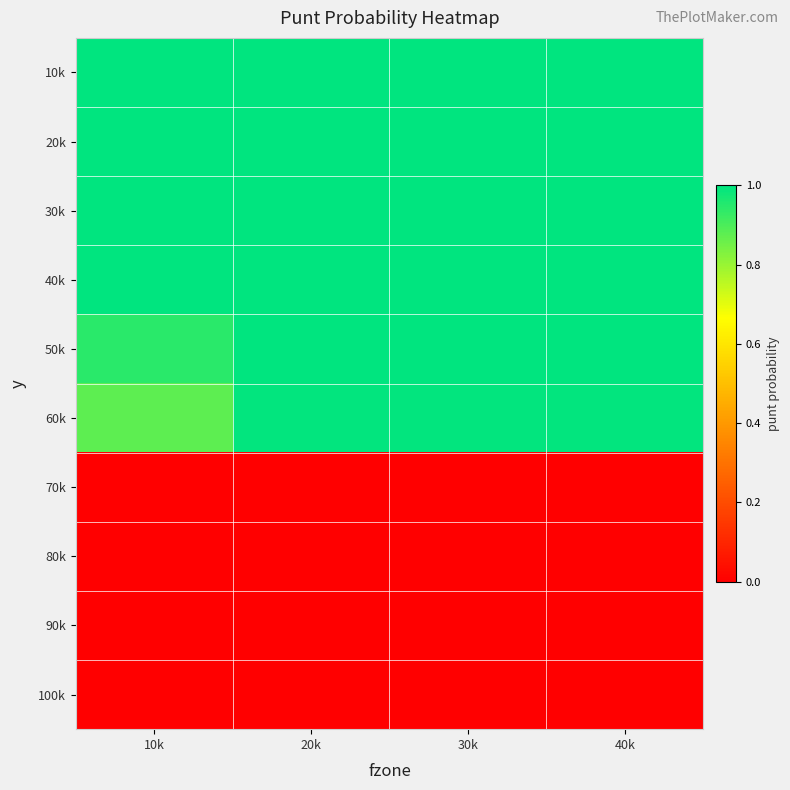

What is the total value across all series at 20k?

6.0